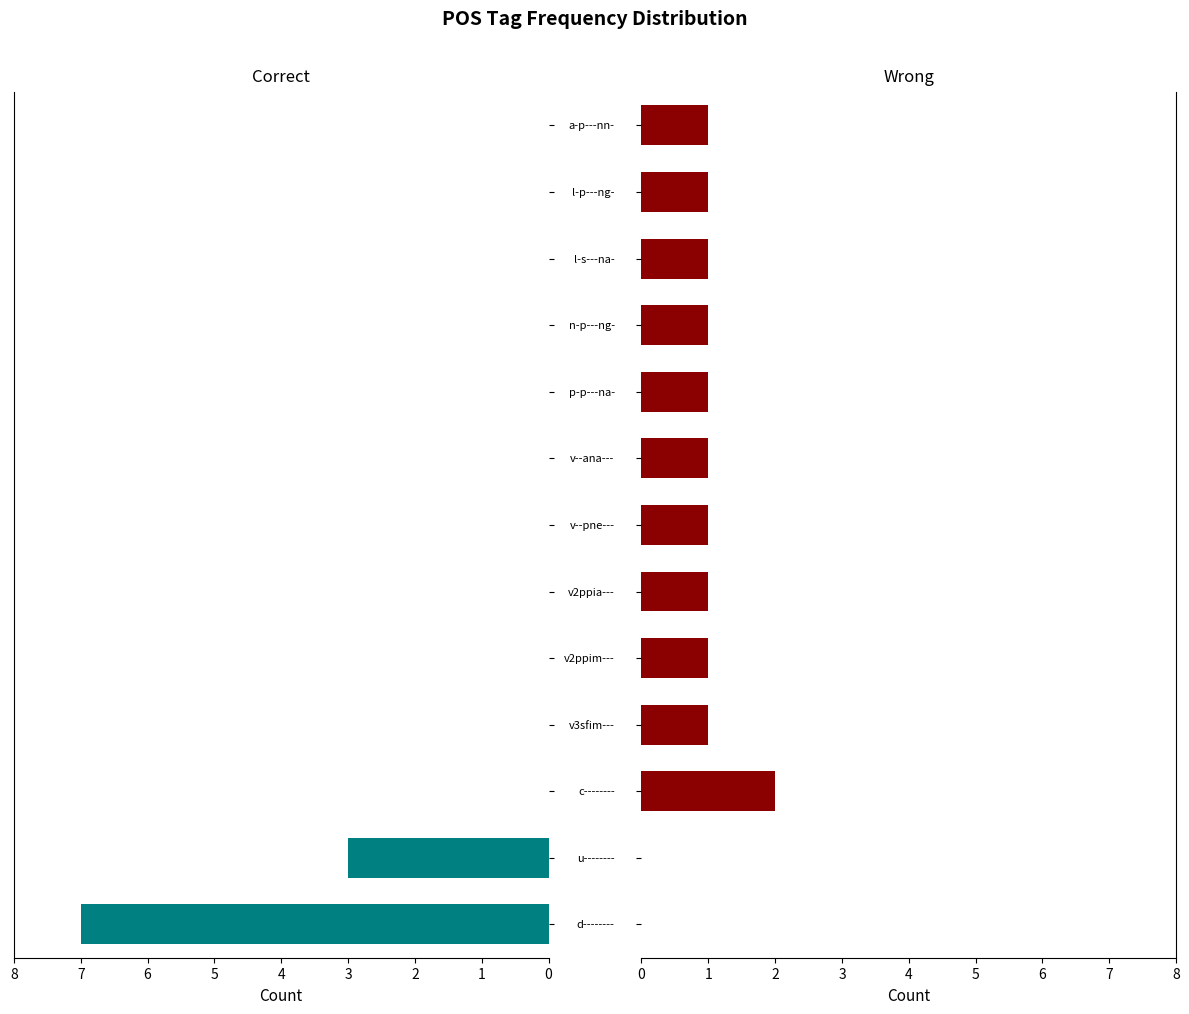

Count the Wrong values in the range 1 to 2.

11